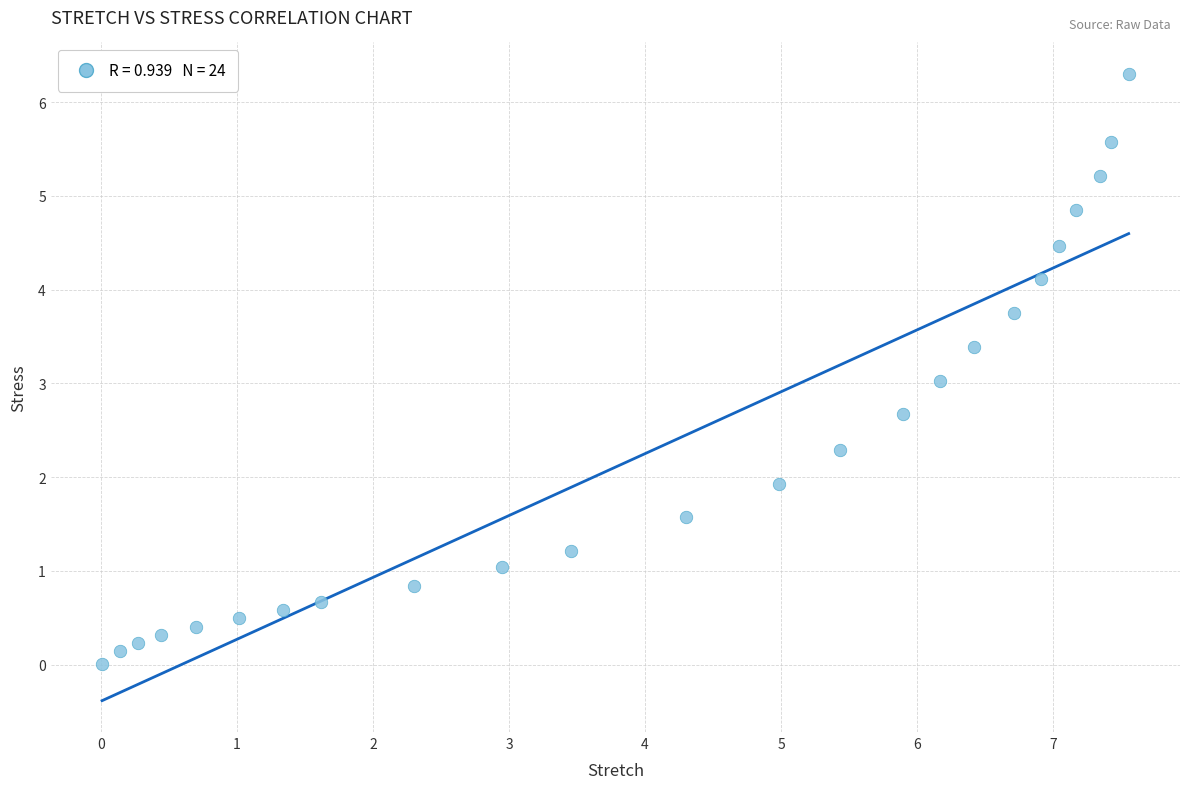

What is the range of X values (max minus min)?

7.5